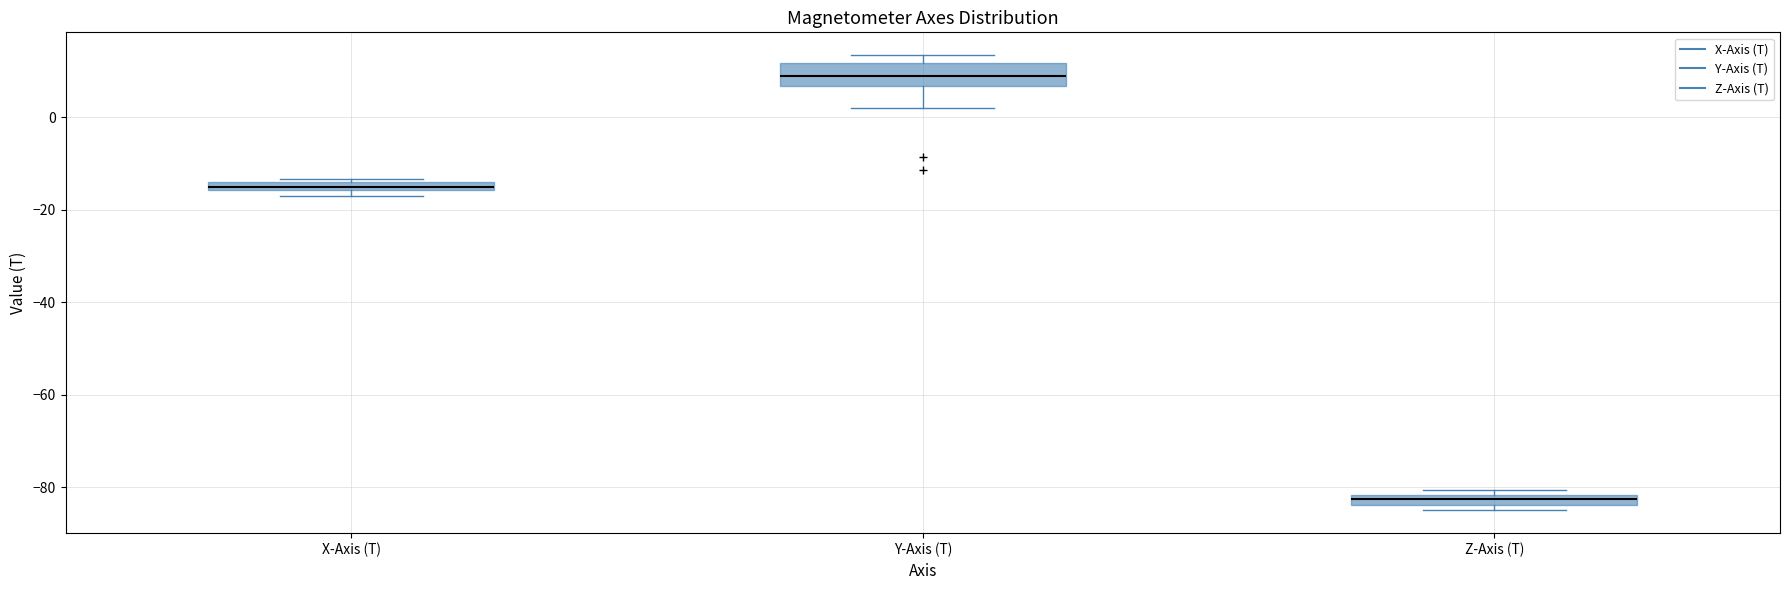

Which box's median line is the lowest?

Z-Axis (T)